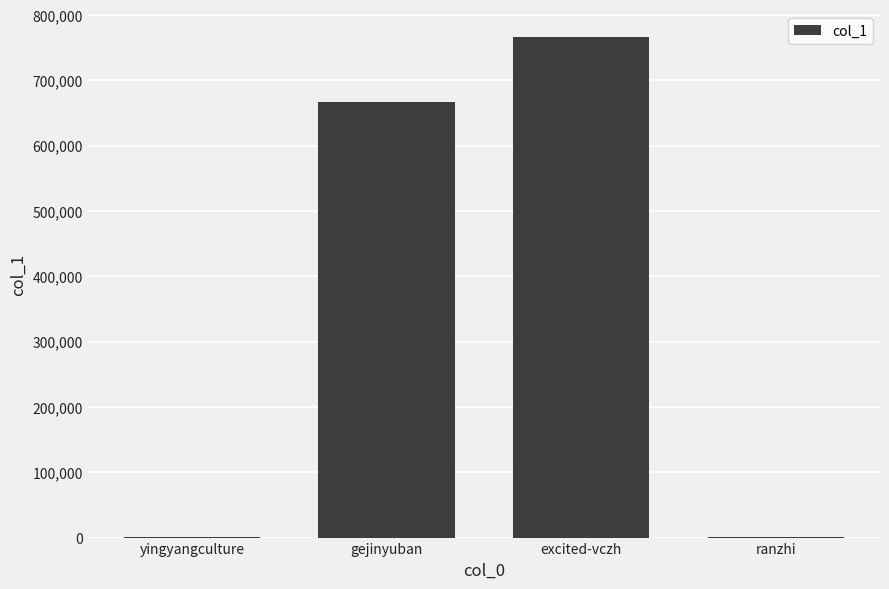

The chart shows a value of 766877 at excited-vczh. True or false?

True